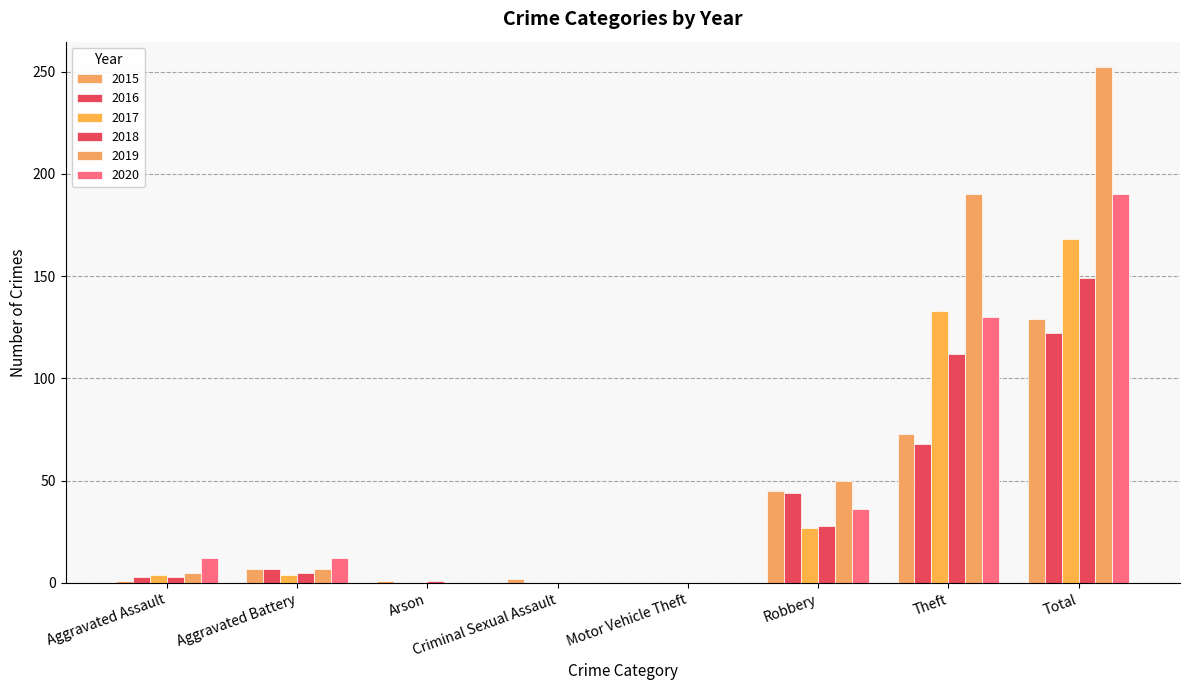

What is the sum of the 2019 values at Criminal Sexual Assault and Total?

252